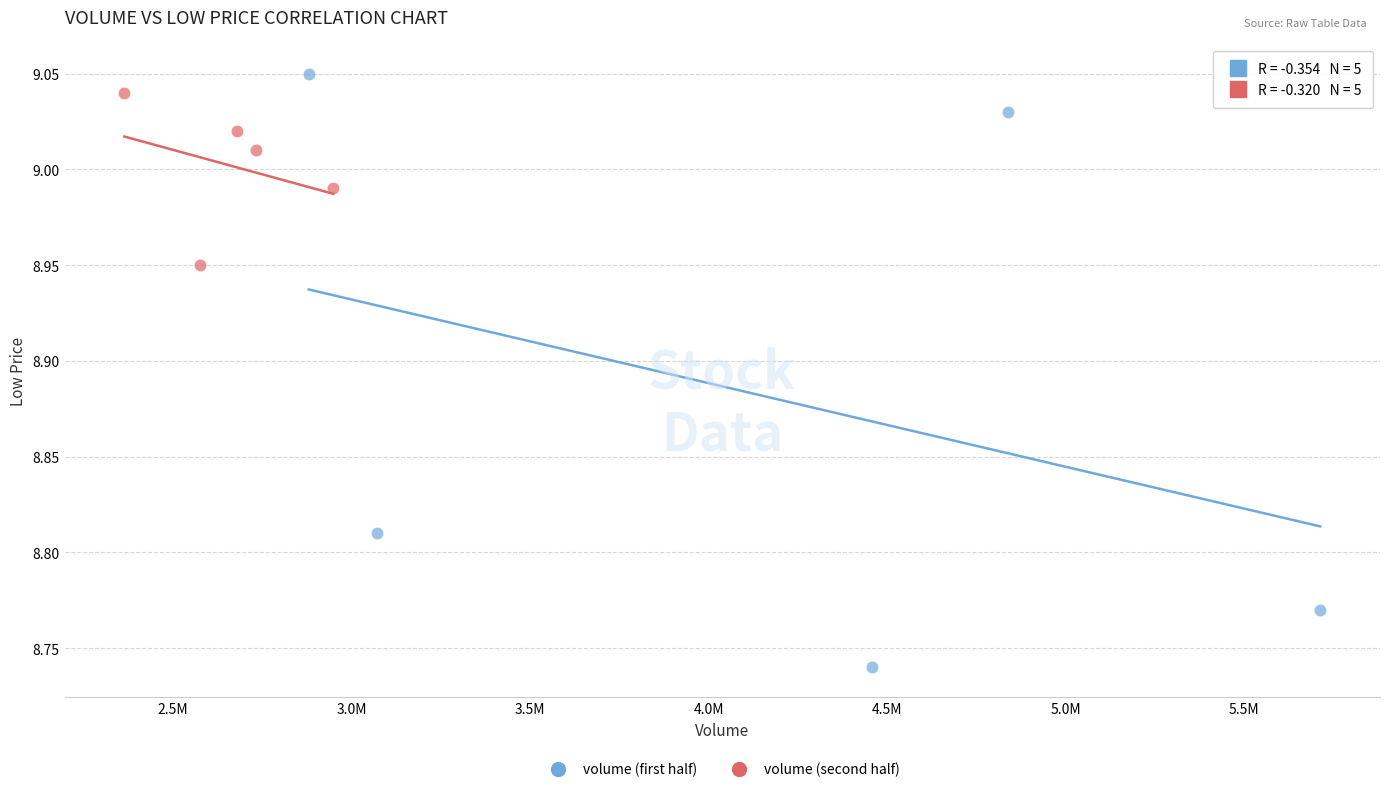

Which series contains the lowest Y value?

volume (first half)